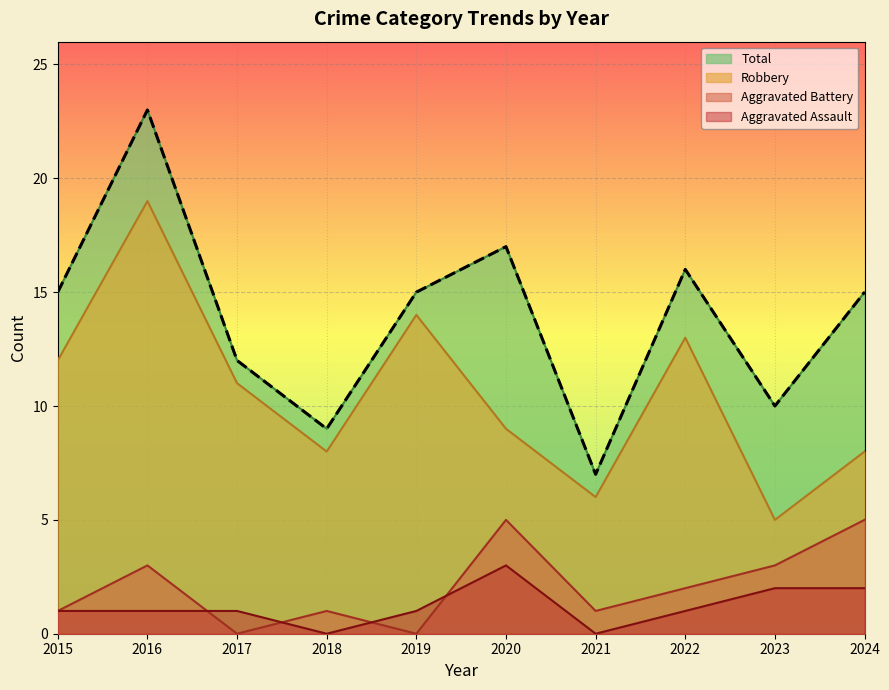

What is the average value?

14